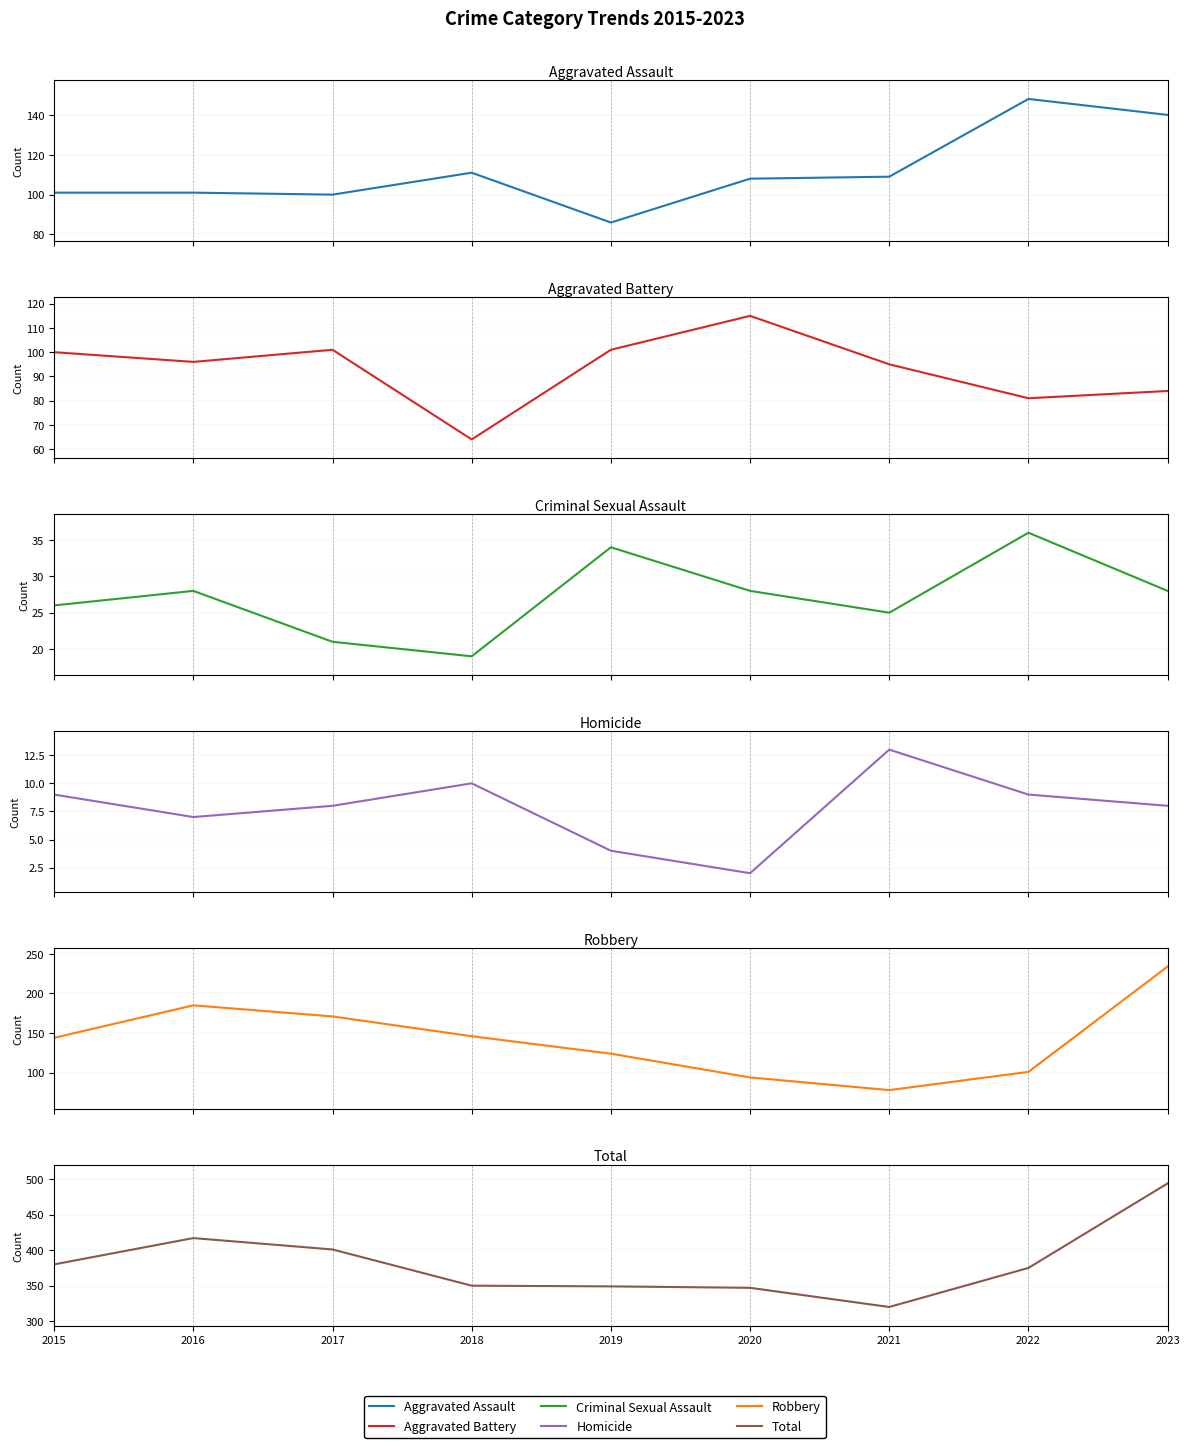

After their last crossing, which series has the higher values: Robbery or Aggravated Battery?

Robbery